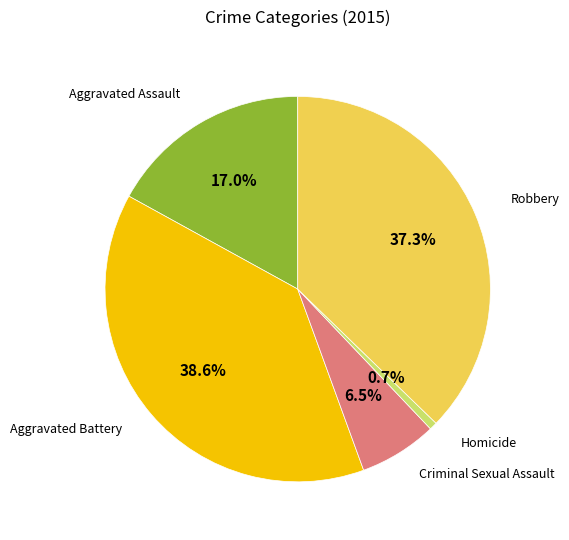

Is there any slice that represents more than half of the pie?

No